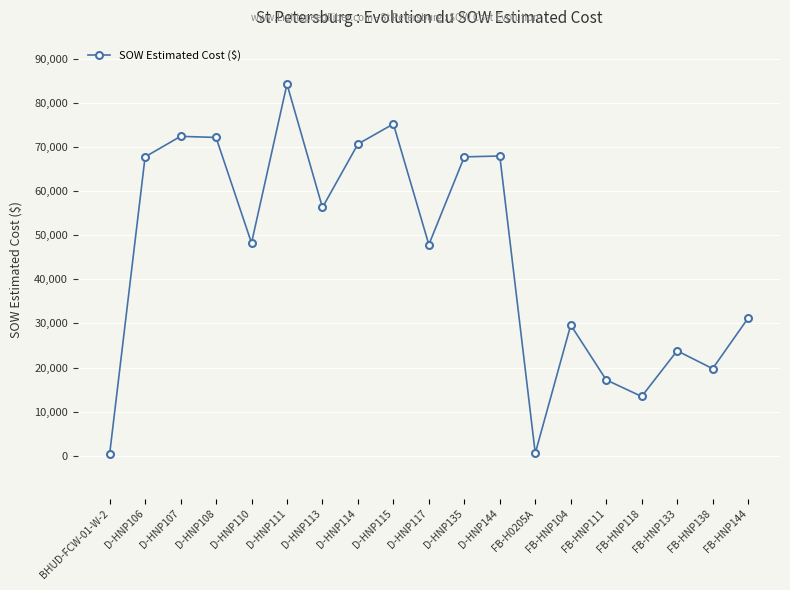

At which category does the chart reach its peak across all series?

D-HNP111